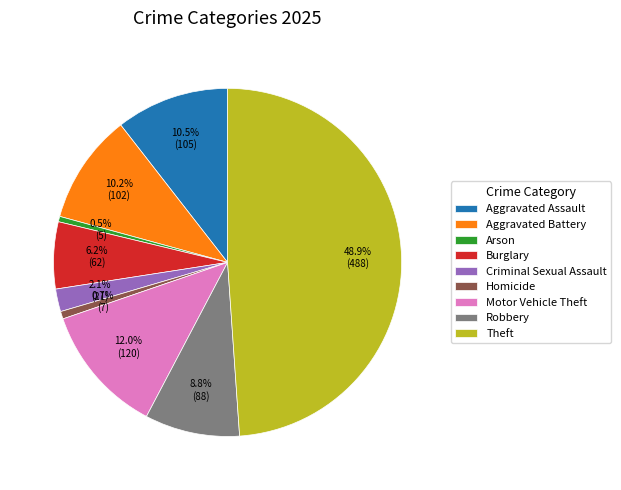

To the nearest percent, what is the average slice percentage?

11%